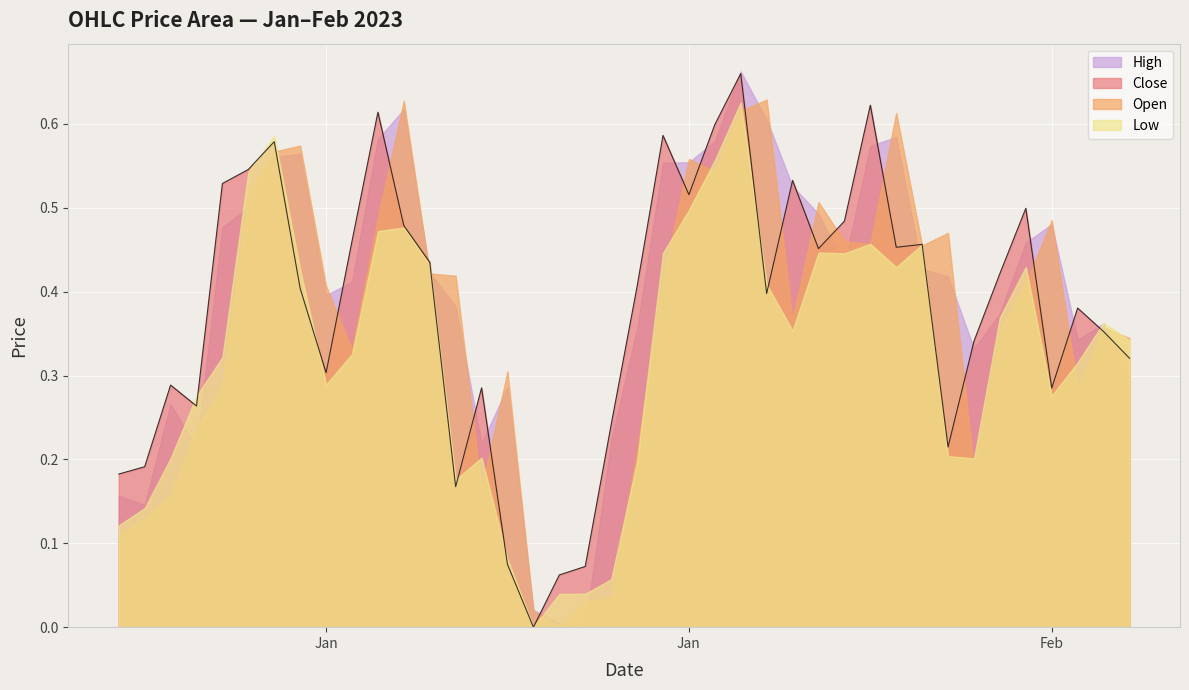

The Open series shows 0.1 at 0. True or false?

True